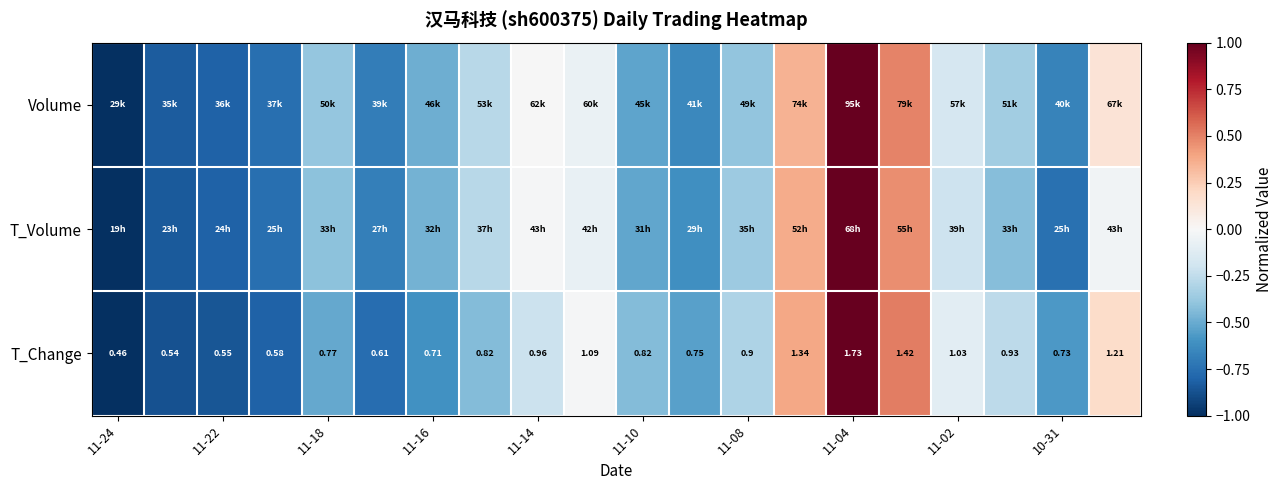

Count the number of data series in this chart.

3